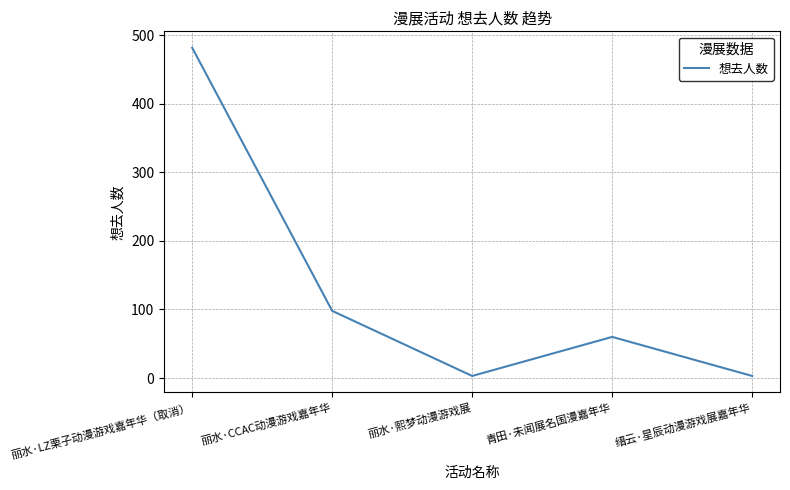

How many lines are shown in the chart?

1